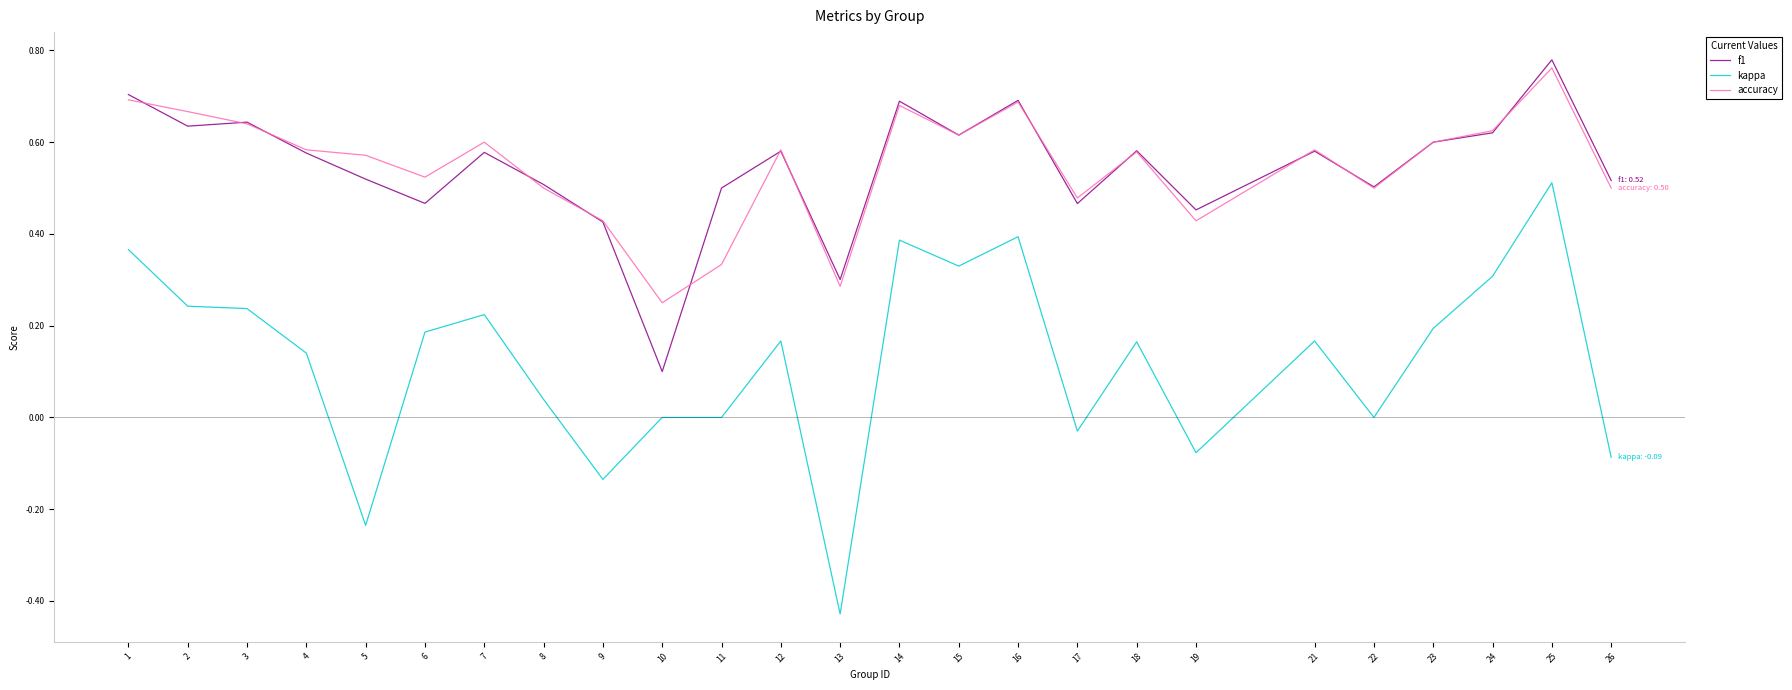

Rank the series at 11 from lowest to highest value.

kappa, accuracy, f1